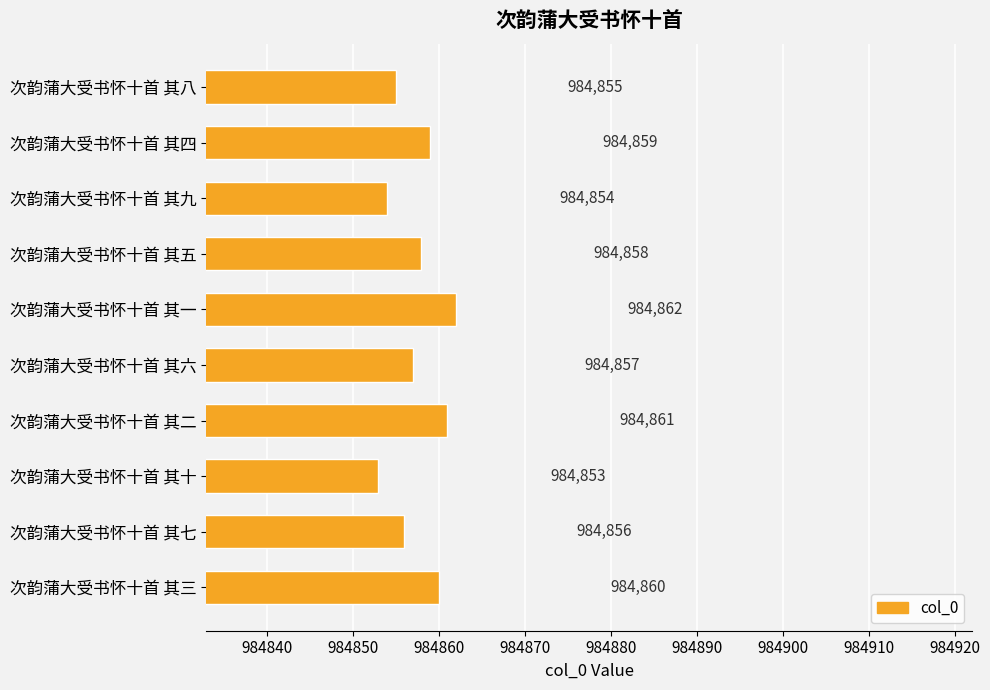

What is the difference between the second highest and minimum values?

8